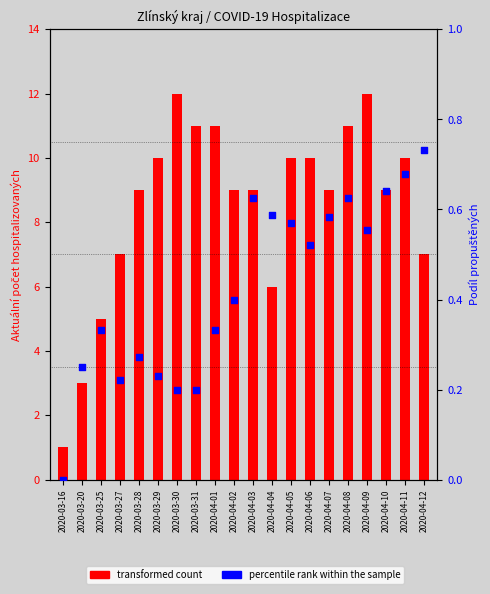

What is the total value across all series at 2020-04-08?

11.6